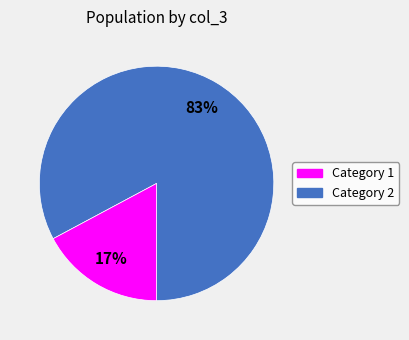

Does any single category account for the majority?

Yes